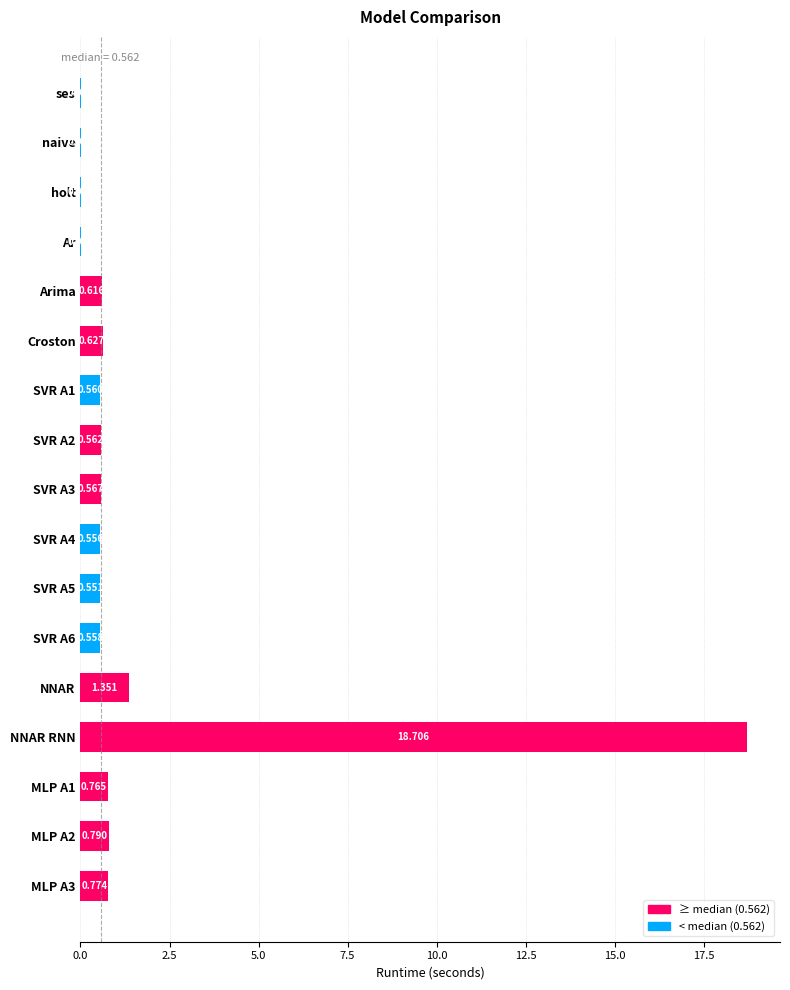

What is the sum of all values?

27.0